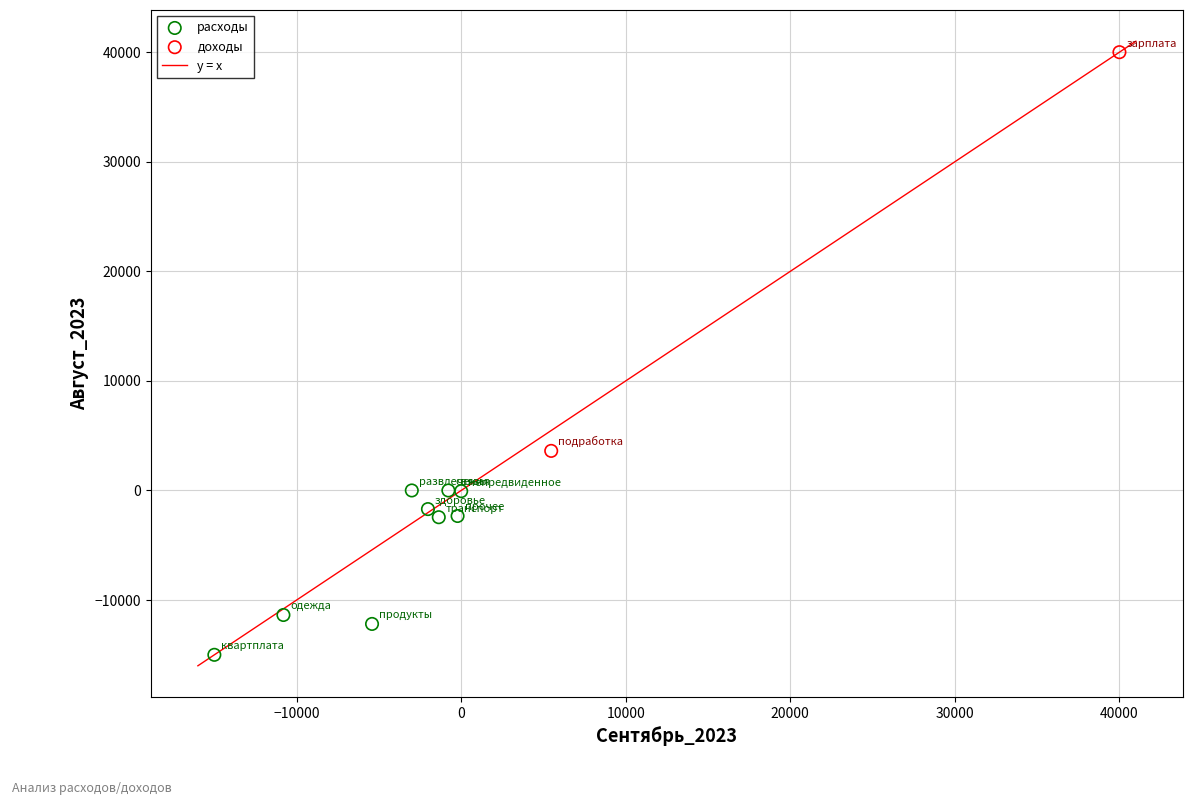

Which series contains the lowest Y value?

расходы